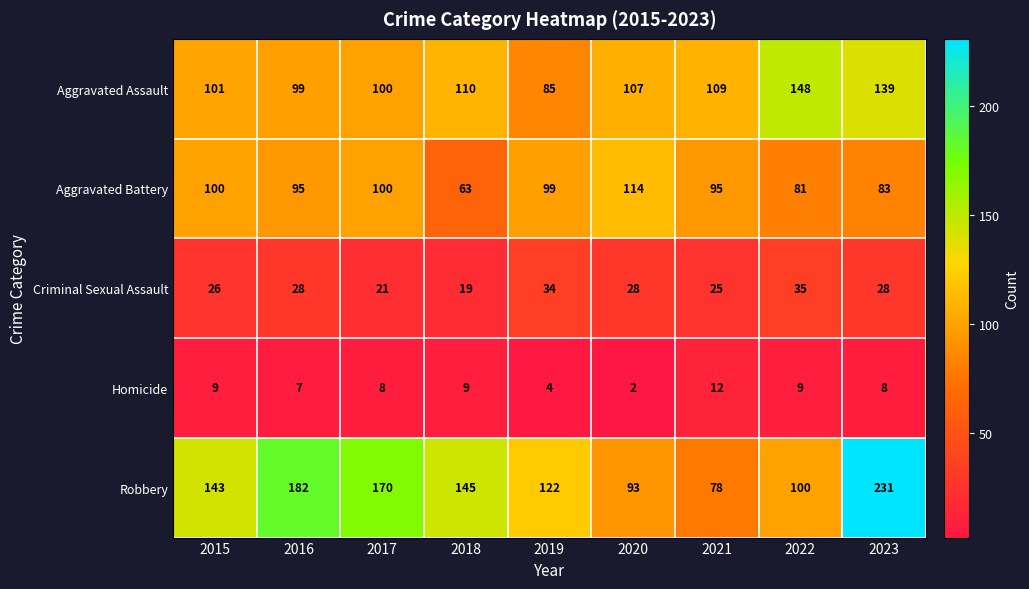

What is the average value of the Robbery series?

140